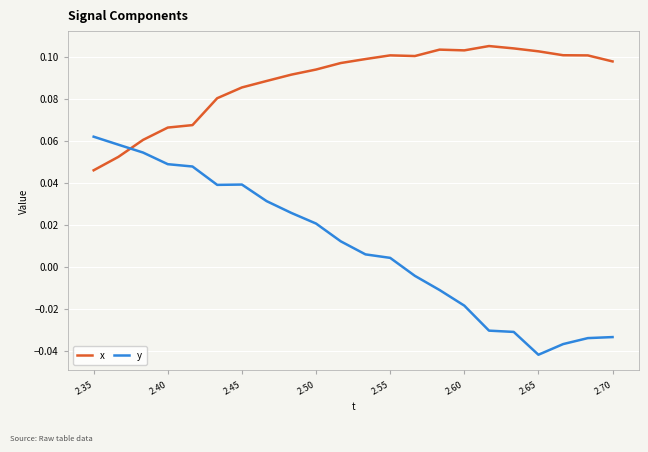

After their last crossing, which series has the higher values: x or y?

x